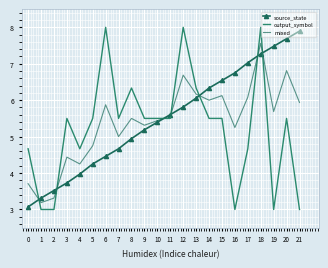

At how many categories does at least one series exceed 7?

7